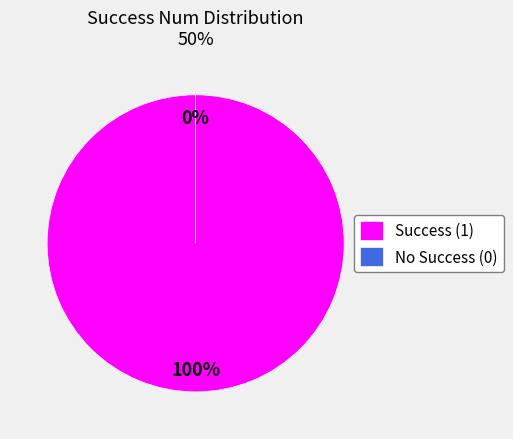

Between 0 and 1, which is larger?

1